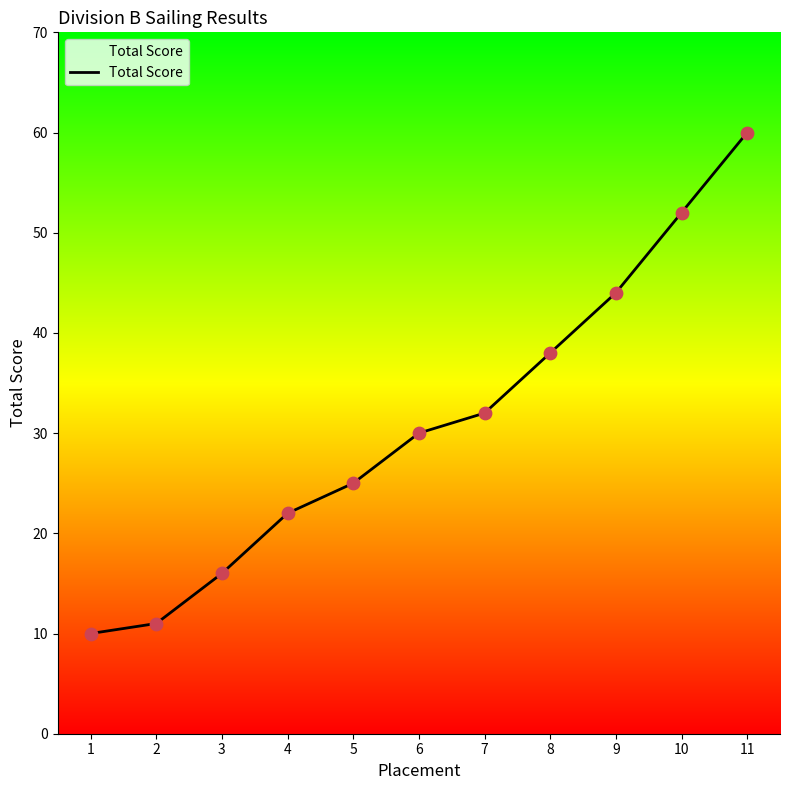

What is the change in value from 4 to 7?

+10